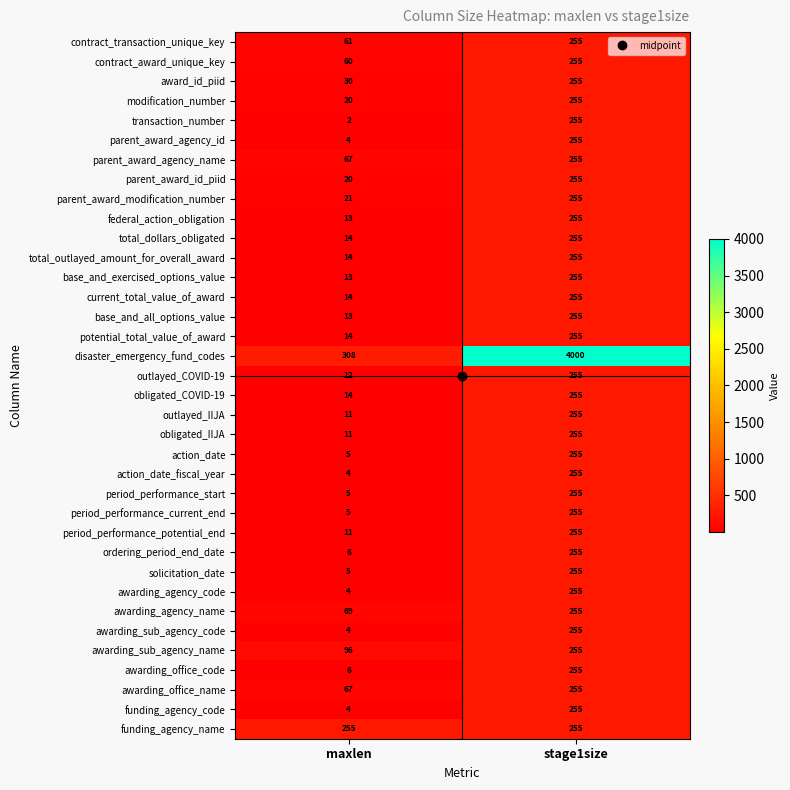

List the labels in order of modification_number value, largest first.

stage1size, maxlen